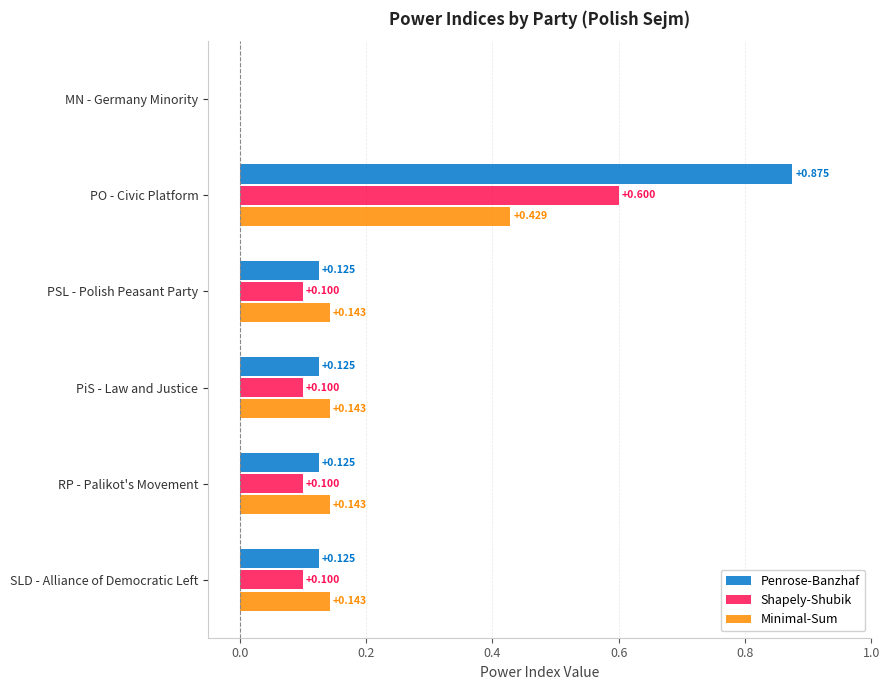

What are all the series names shown in the legend?

Penrose-Banzhaf, Shapely-Shubik, Minimal-Sum